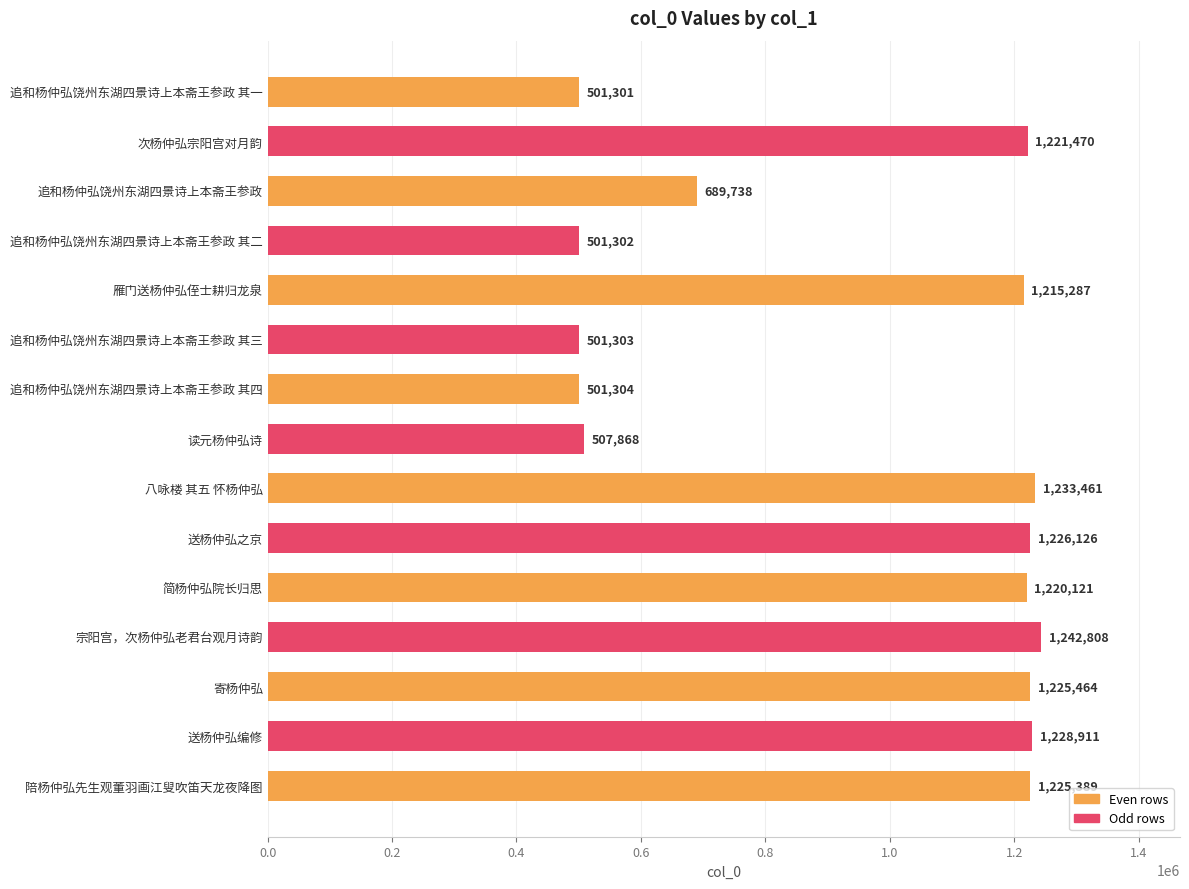

Where is the data nearest to the value 872054?

追和杨仲弘饶州东湖四景诗上本斋王参政